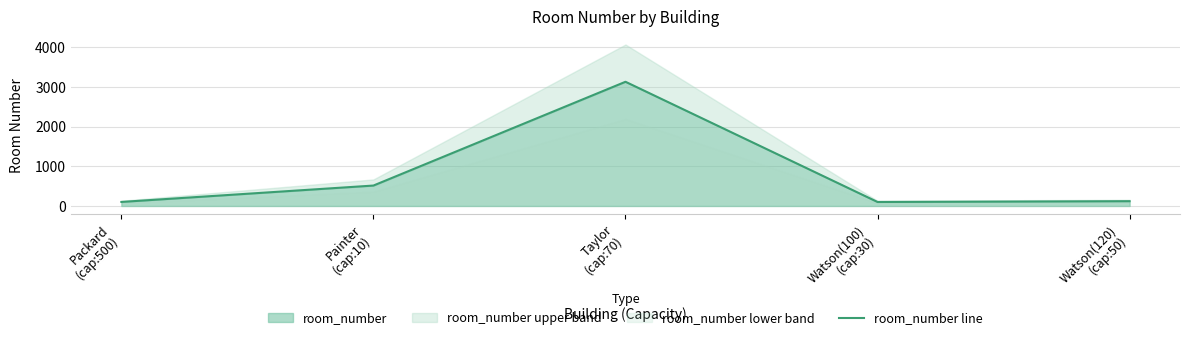

The value at Packard
(cap:500) is 162. True or false?

False